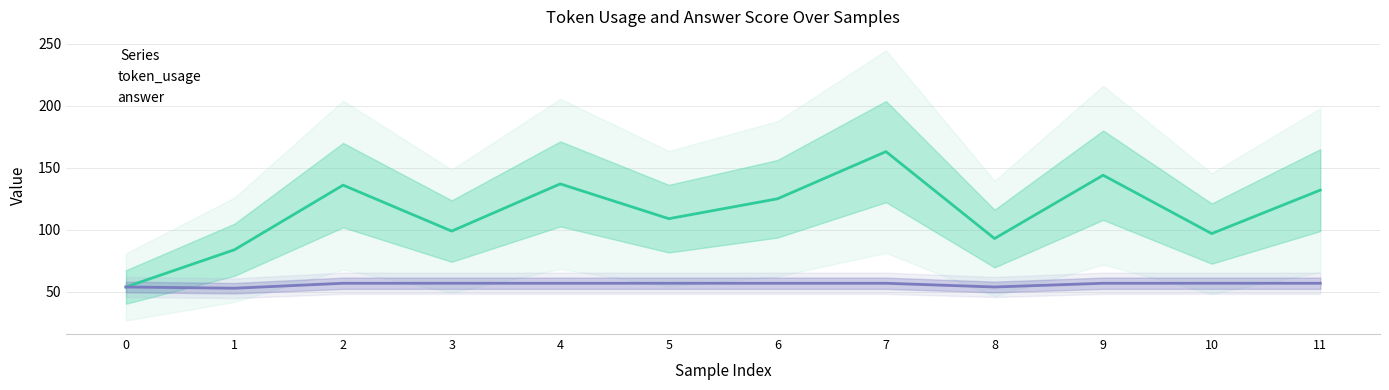

At which category is the sum across all series the highest?

7